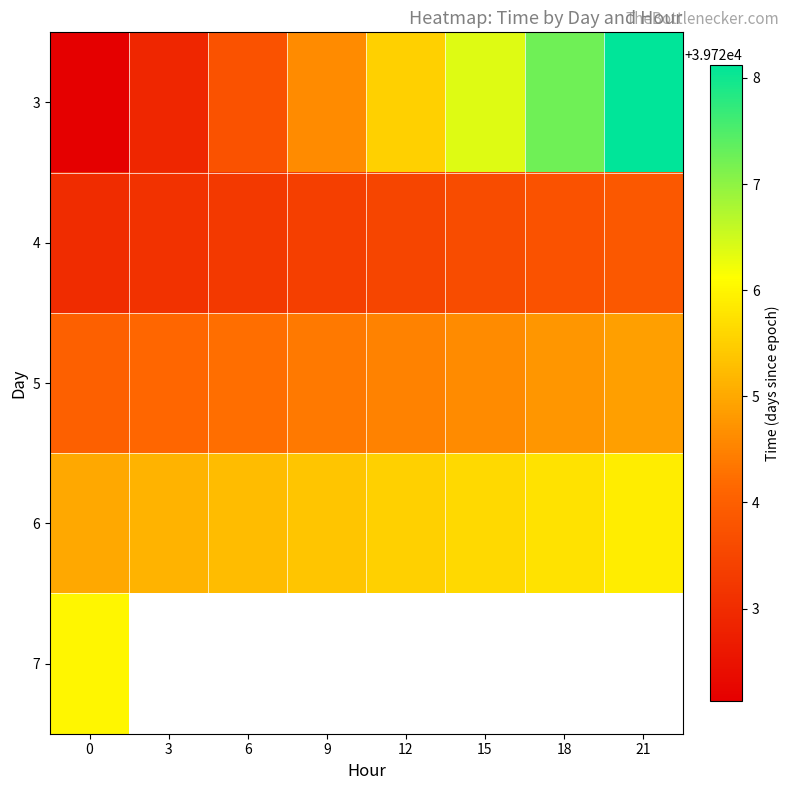

Is the value of 6 at 9 greater than the value of 5 at 9?

Yes